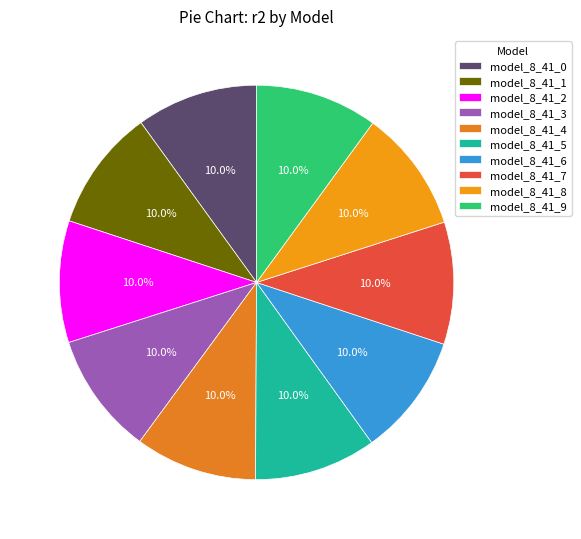

How much of the chart is everything except model_8_41_7?

90.0%